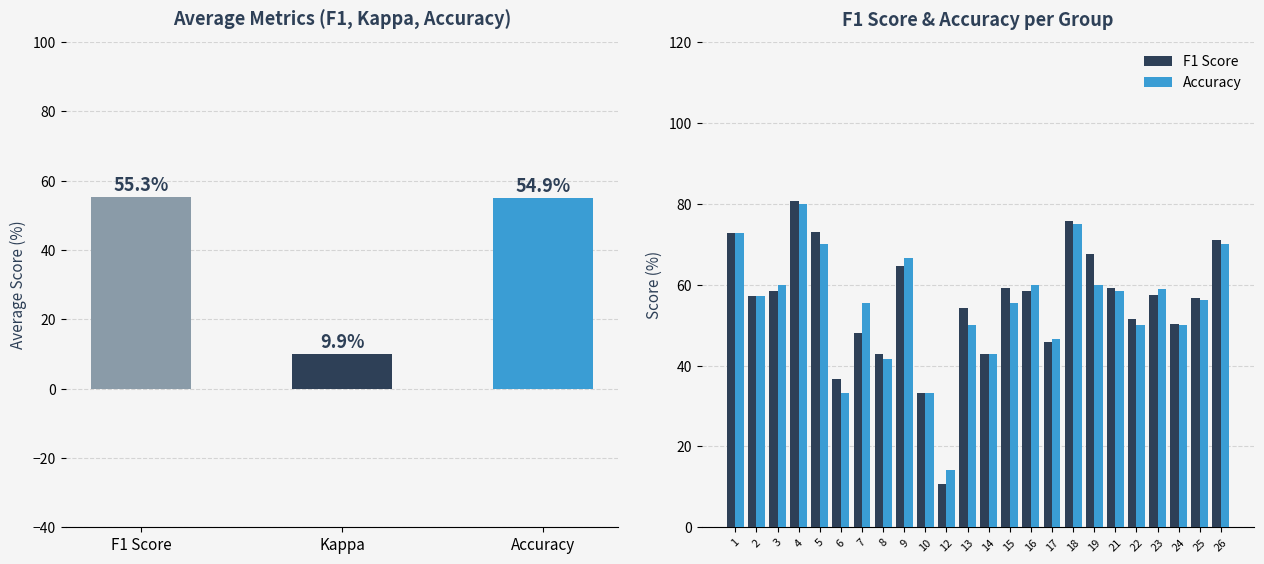

Reading left to right, transcribe all the data shown in this chart.

F1 Score: 72.7	57.1	58.3	80.6	73.0	36.7	48.1	43.0	64.6	33.3	10.7	54.3	42.9	59.3	58.3	45.7	75.8	67.5	59.2	51.5	57.4	50.3	56.8	71.0
Accuracy: 72.7	57.1	60.0	80.0	70.0	33.3	55.6	41.7	66.7	33.3	14.3	50.0	42.9	55.6	60.0	46.7	75.0	60.0	58.3	50.0	58.8	50.0	56.2	70.0